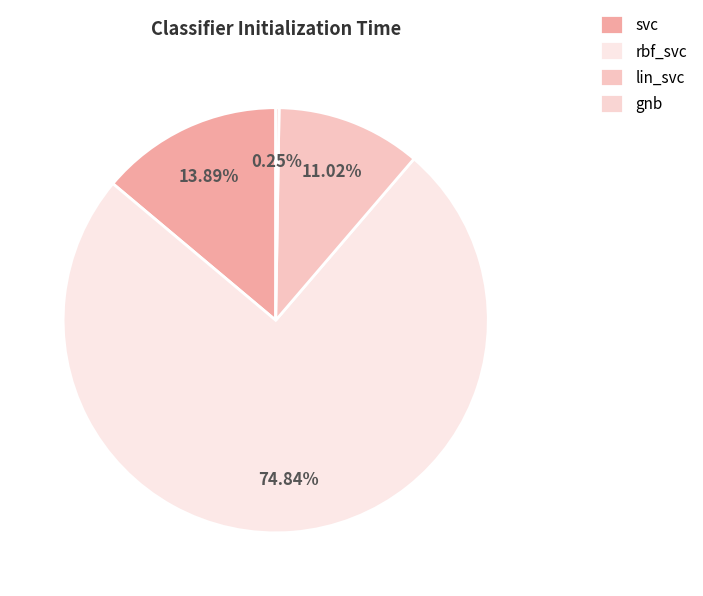

Does gnb represent more than half of the total?

No